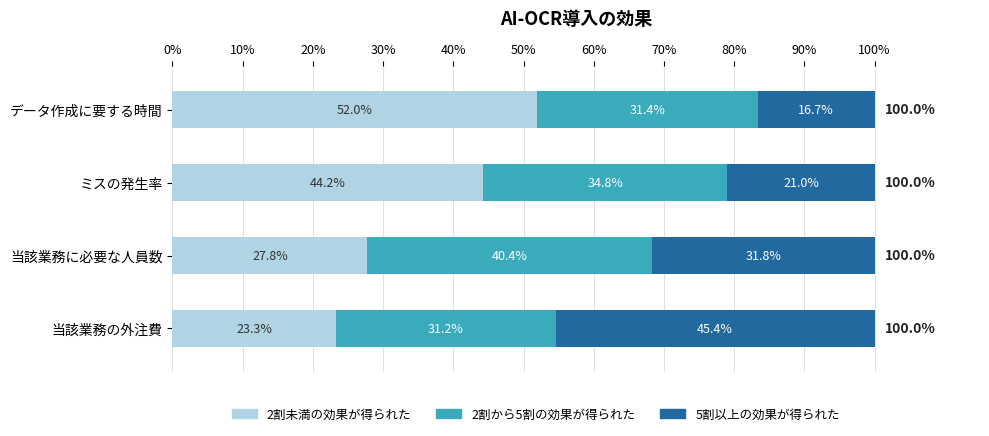

How many data points does each series have?

4